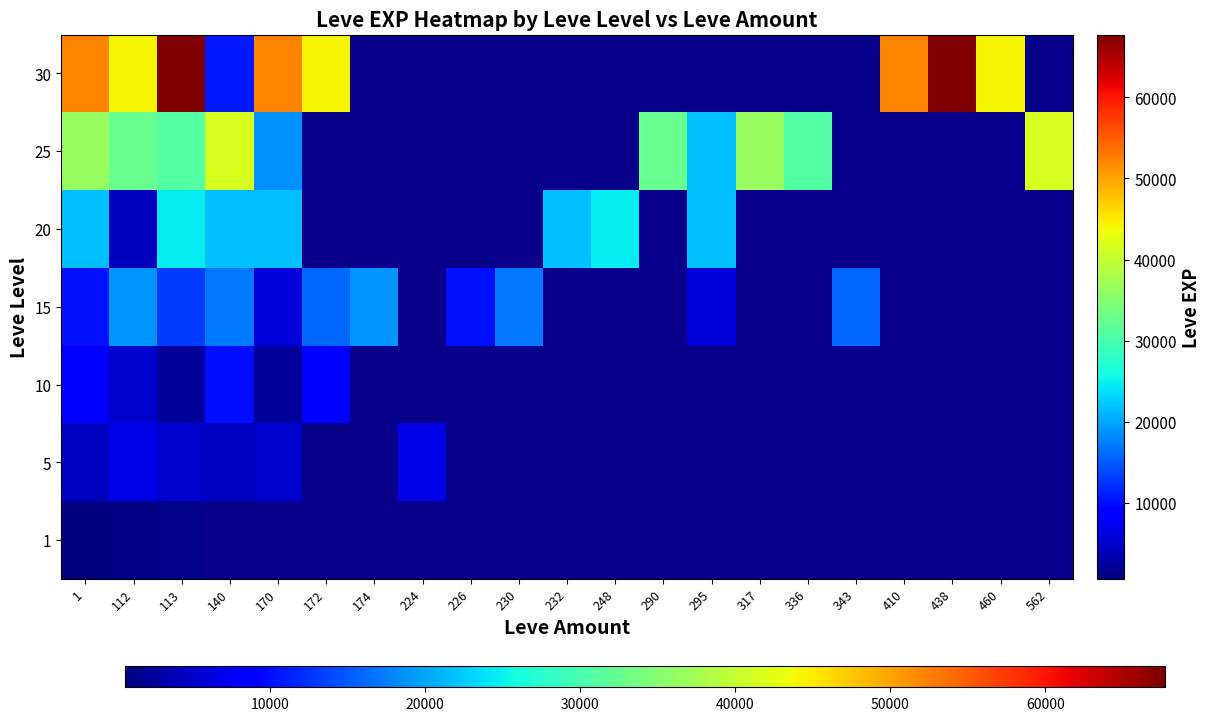

What is the greatest value displayed?

67730.0